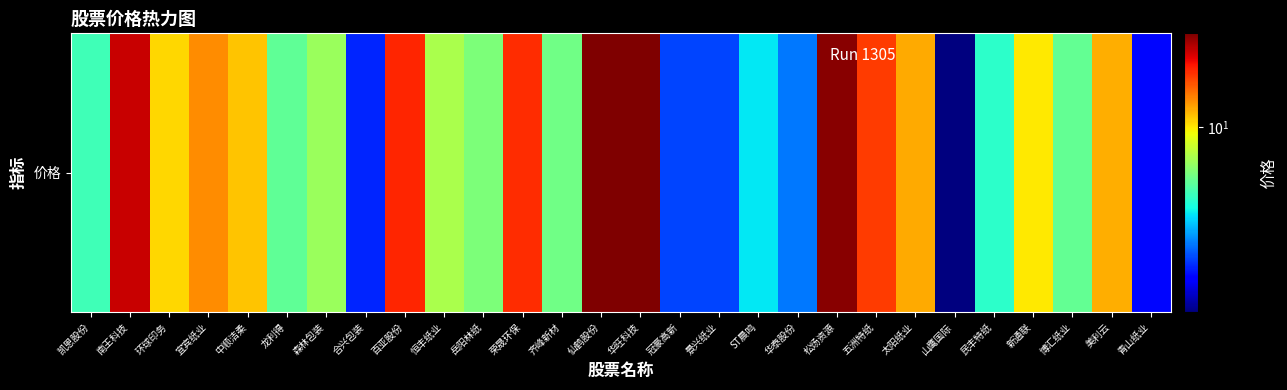

How many values are below 7?

12